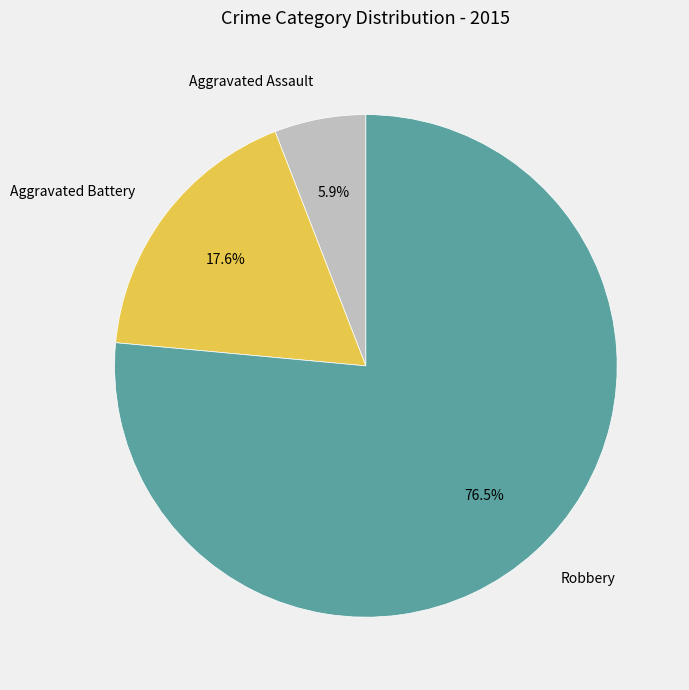

What is the majority slice?

Robbery